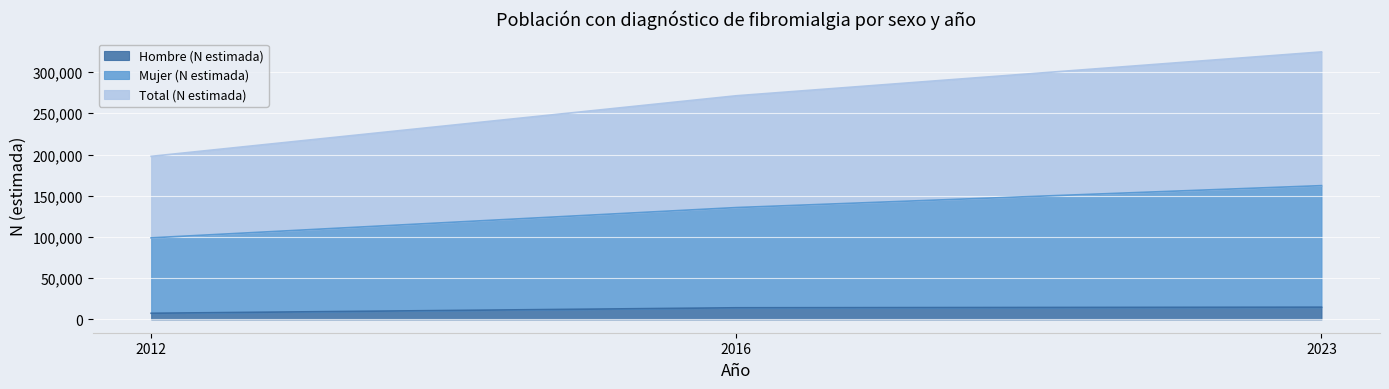

What is the smallest value displayed?

7384